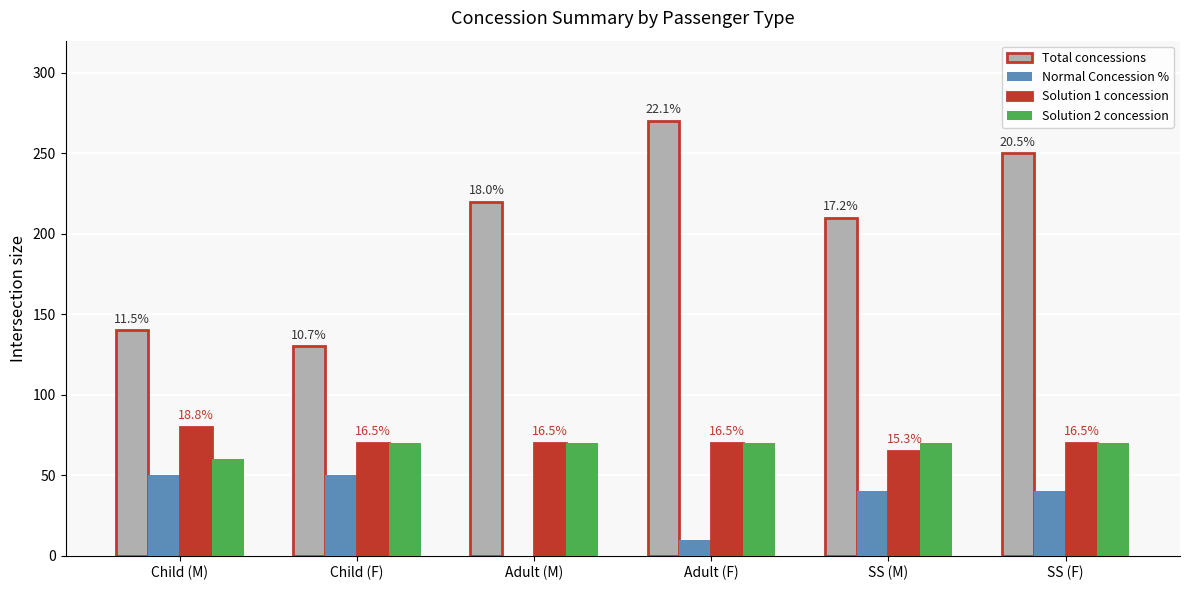

What is the total value across all series at Adult (F)?

420